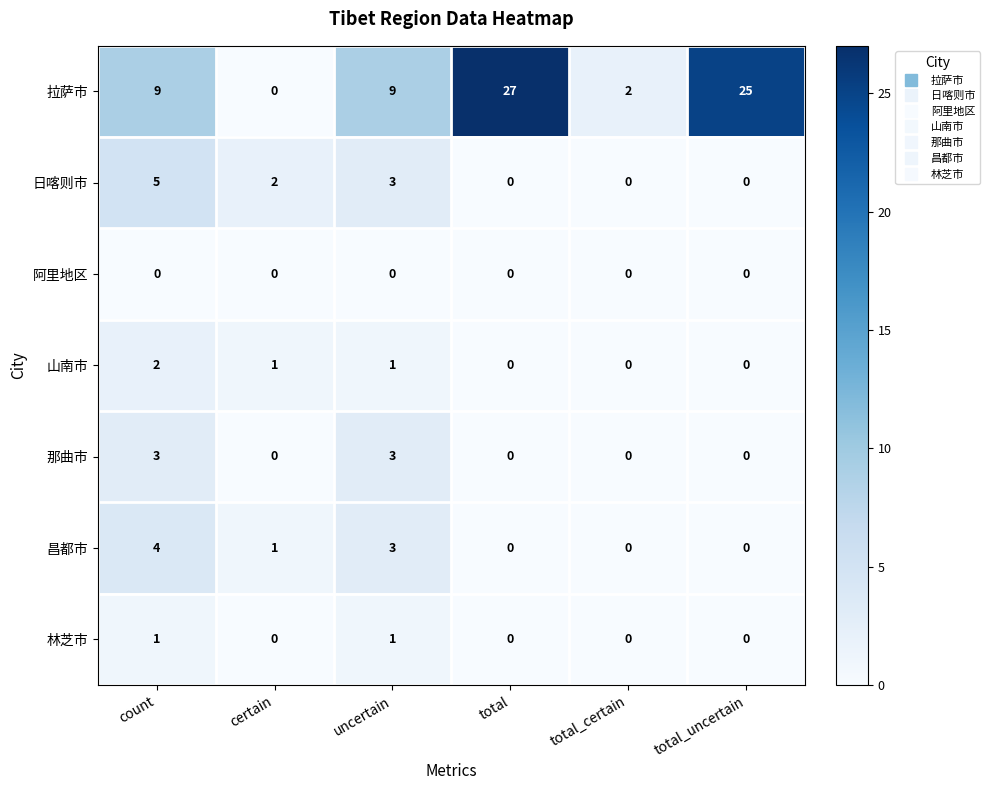

Which label corresponds to the largest value in the chart?

total